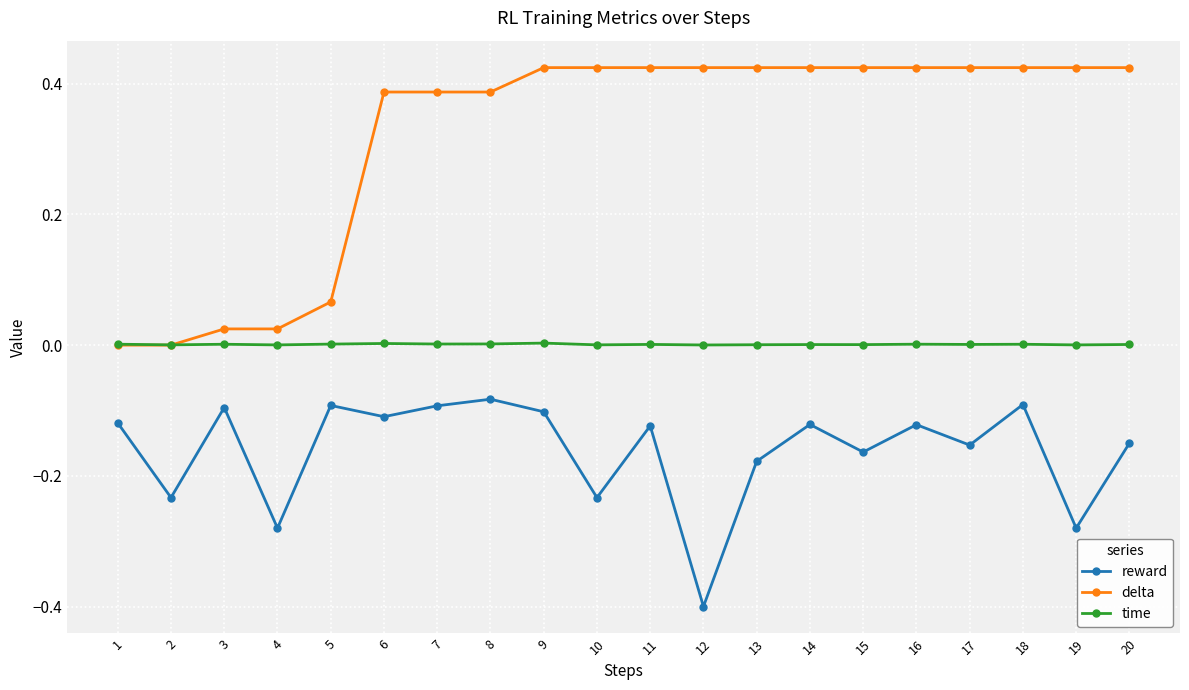

At which category does the chart reach its minimum across all series?

12